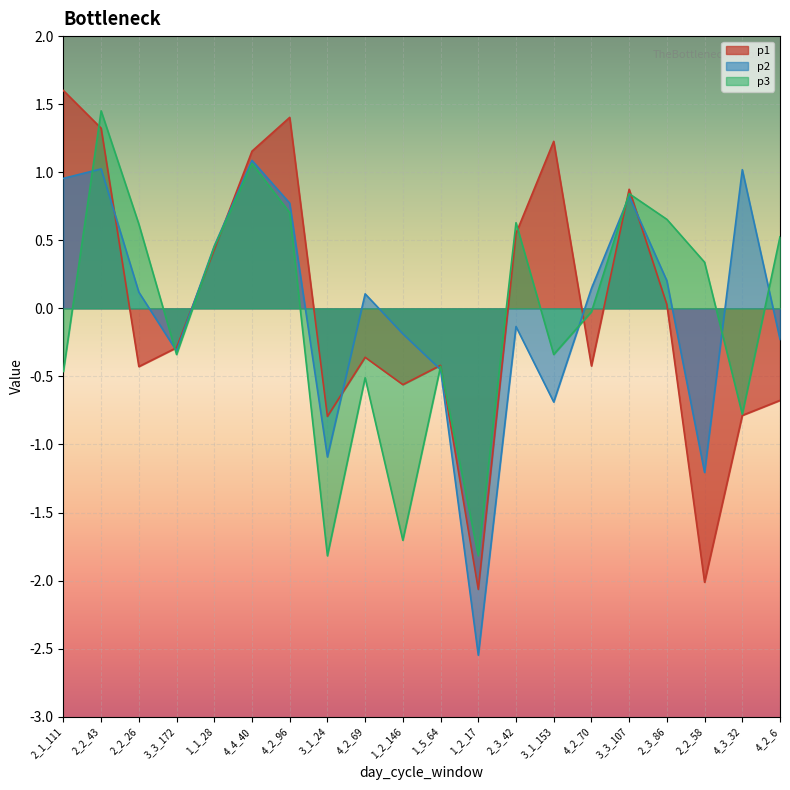

How many times do p2 and p3 cross each other?

7